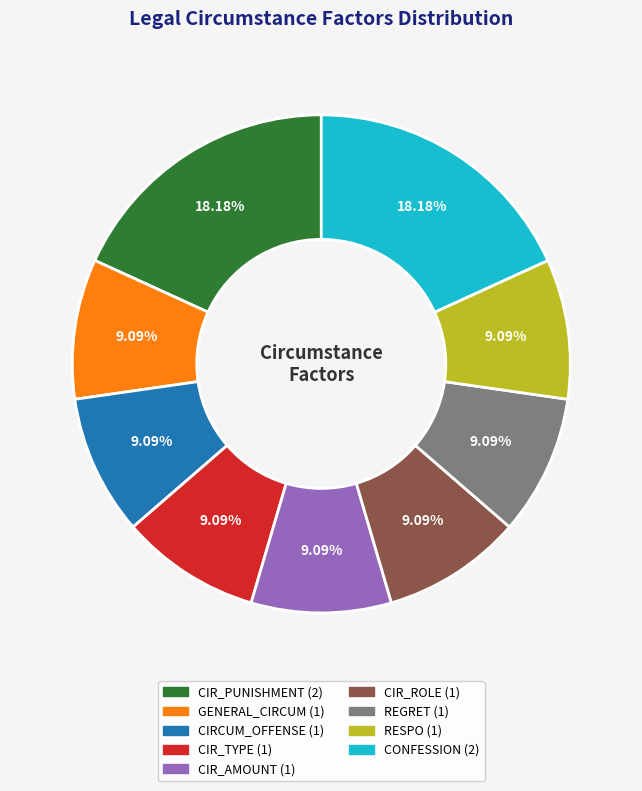

Is there a majority slice in this chart?

No